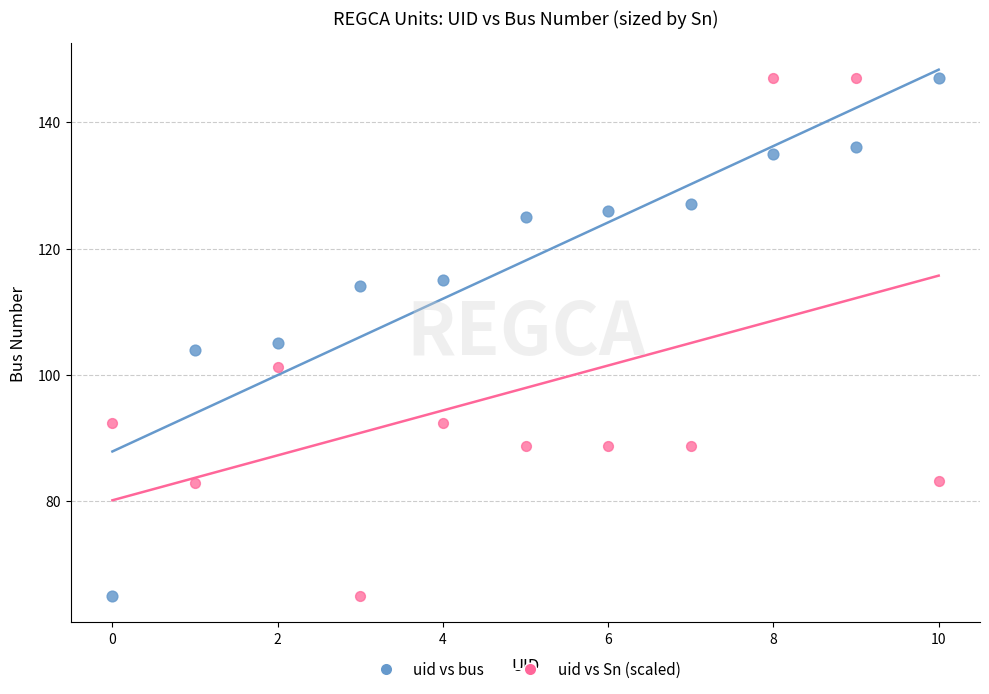

Across all data points, what is the range of Y values (max minus min)?

82.0